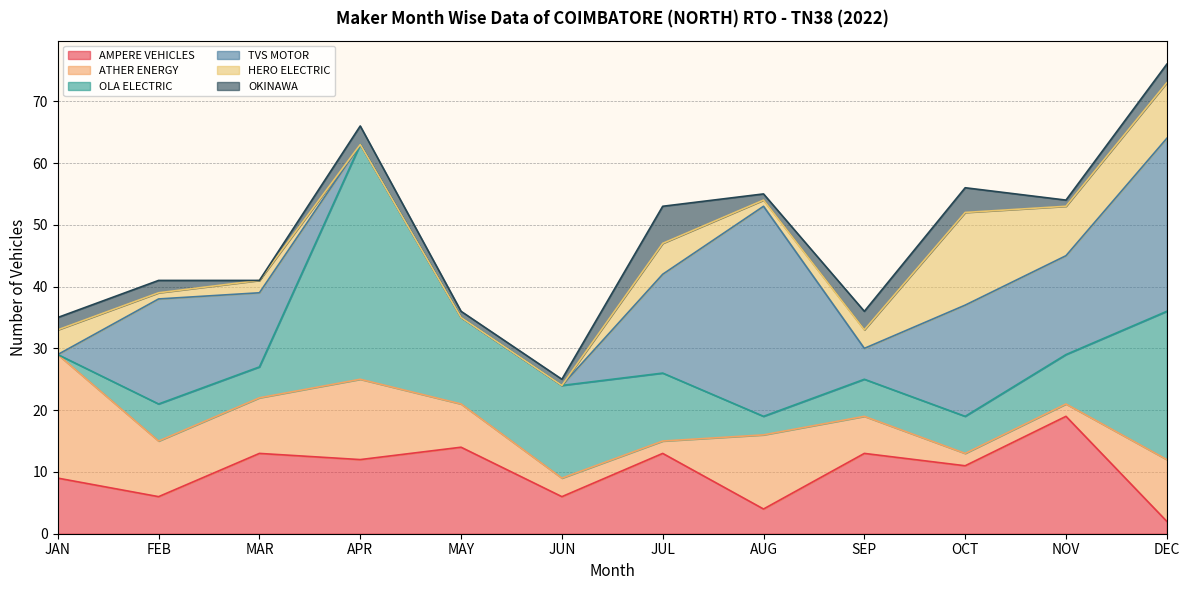

What is the difference between the maximum and minimum values in the OKINAWA series?

6